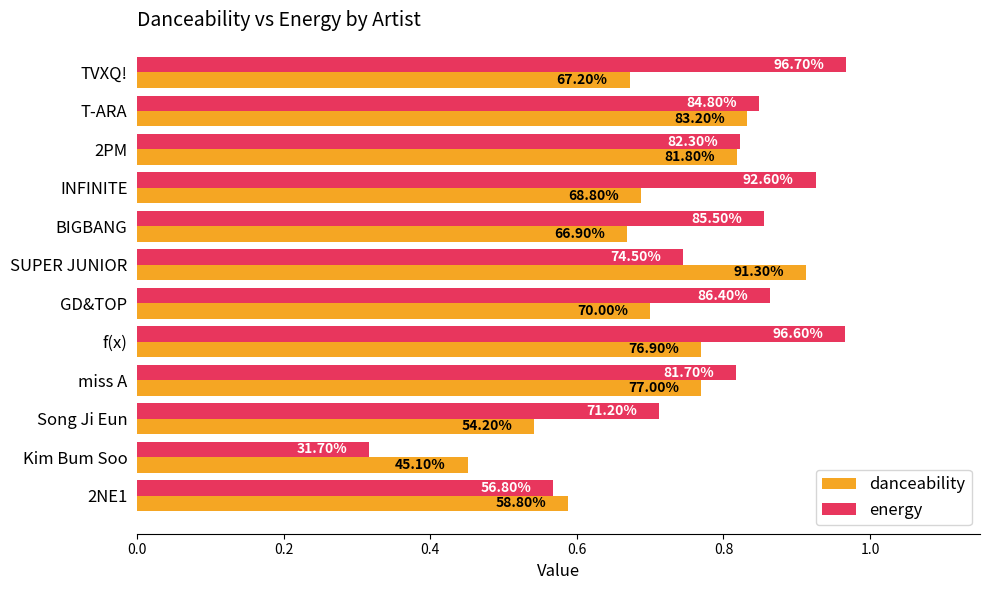

Which series has the largest total across all categories?

energy